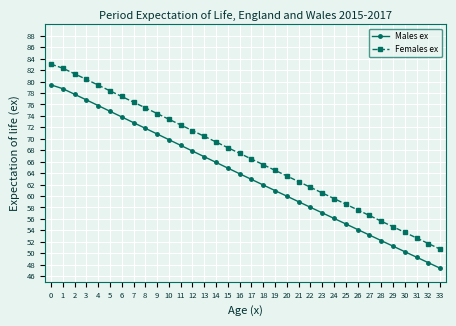

Does the chart have visible grid lines?

Yes